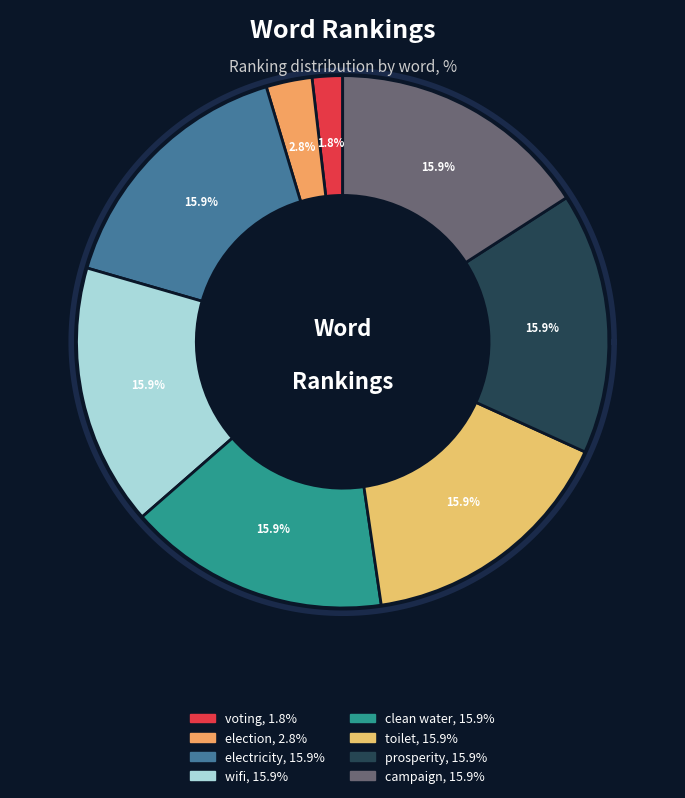

True or false: prosperity accounts for 16% of the total.

True